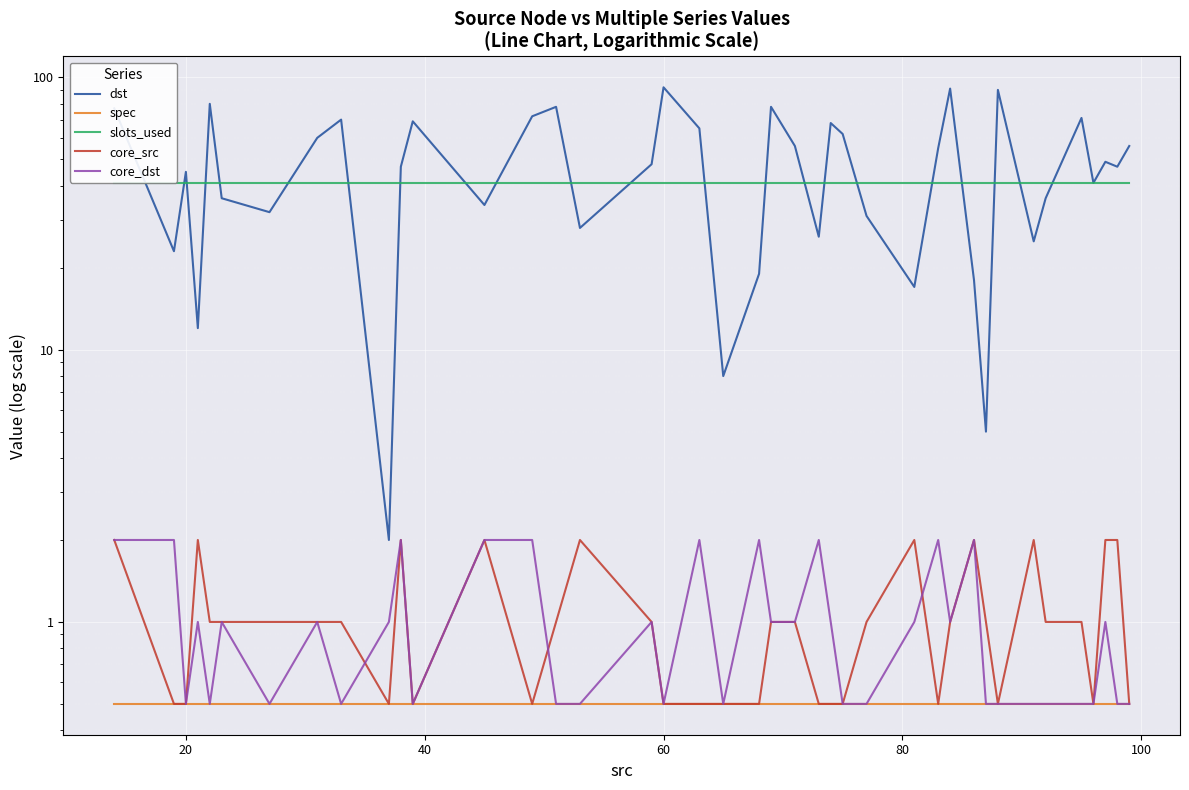

How many lines are shown in the chart?

5